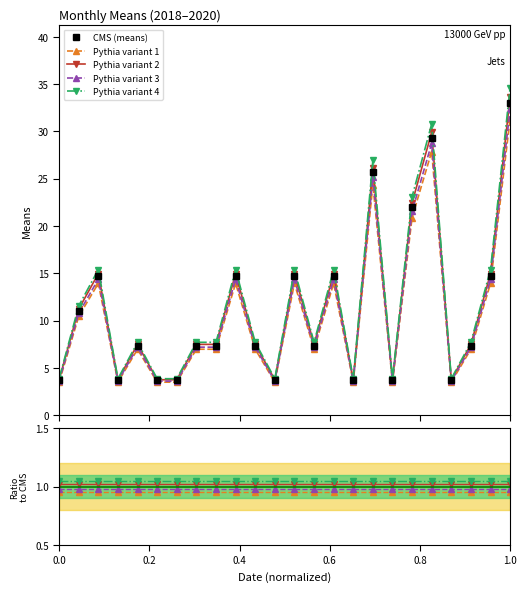

The value at 2019-09-01 is 10.1. True or false?

False